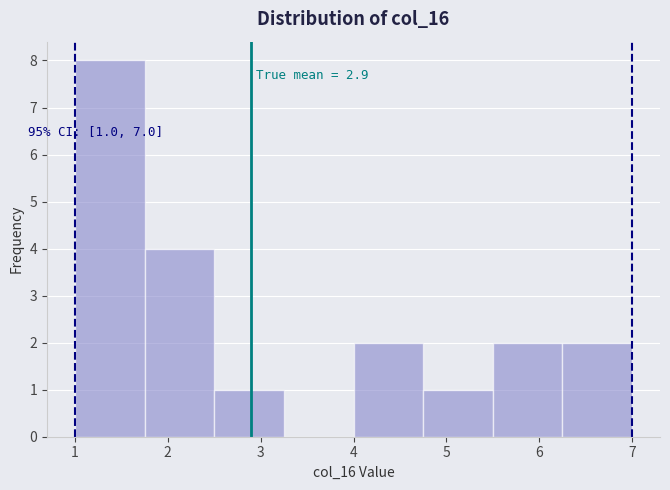

Which range on the x-axis has the tallest bar?

1.00 to 1.75